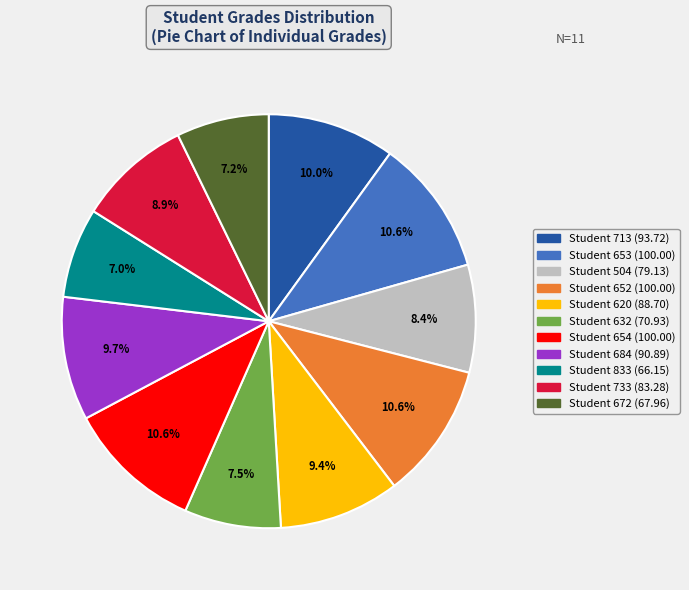

Is there any slice that represents more than half of the pie?

No